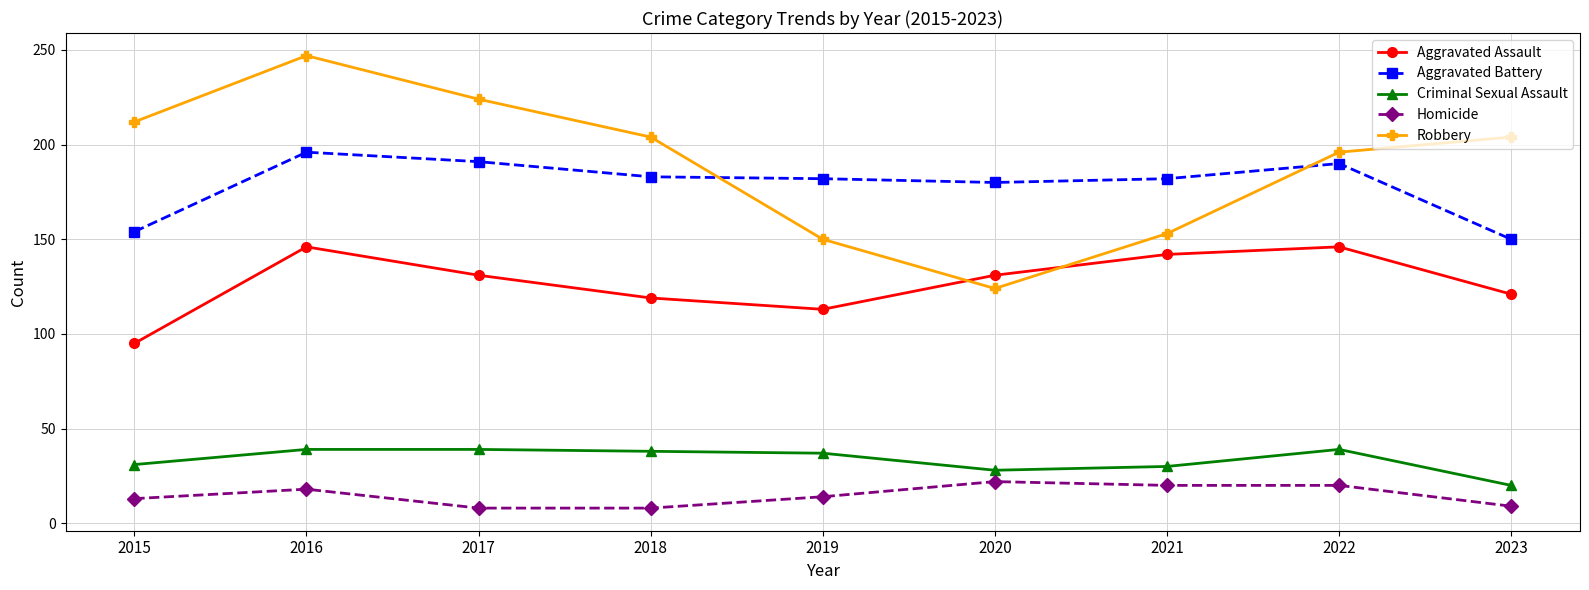

What is the difference between the maximum and minimum values in the Robbery series?

123